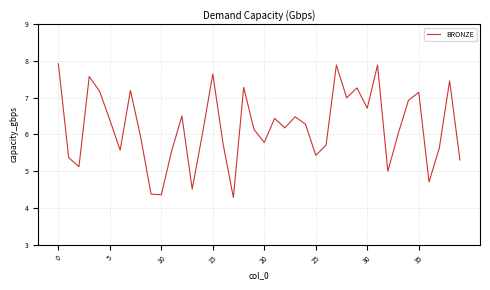

What is the difference between the maximum and minimum values?

3.6